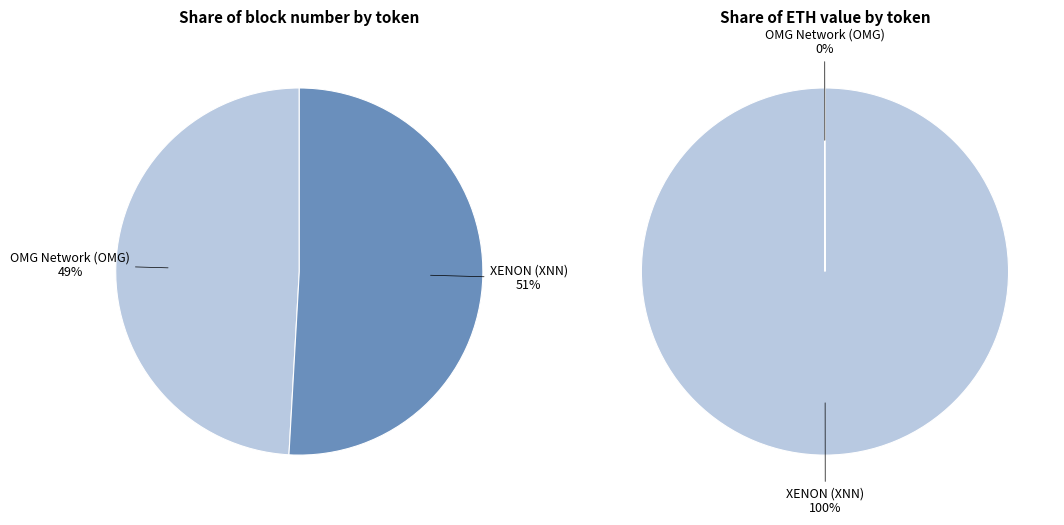

Which slice is the largest?

XENON (XNN)